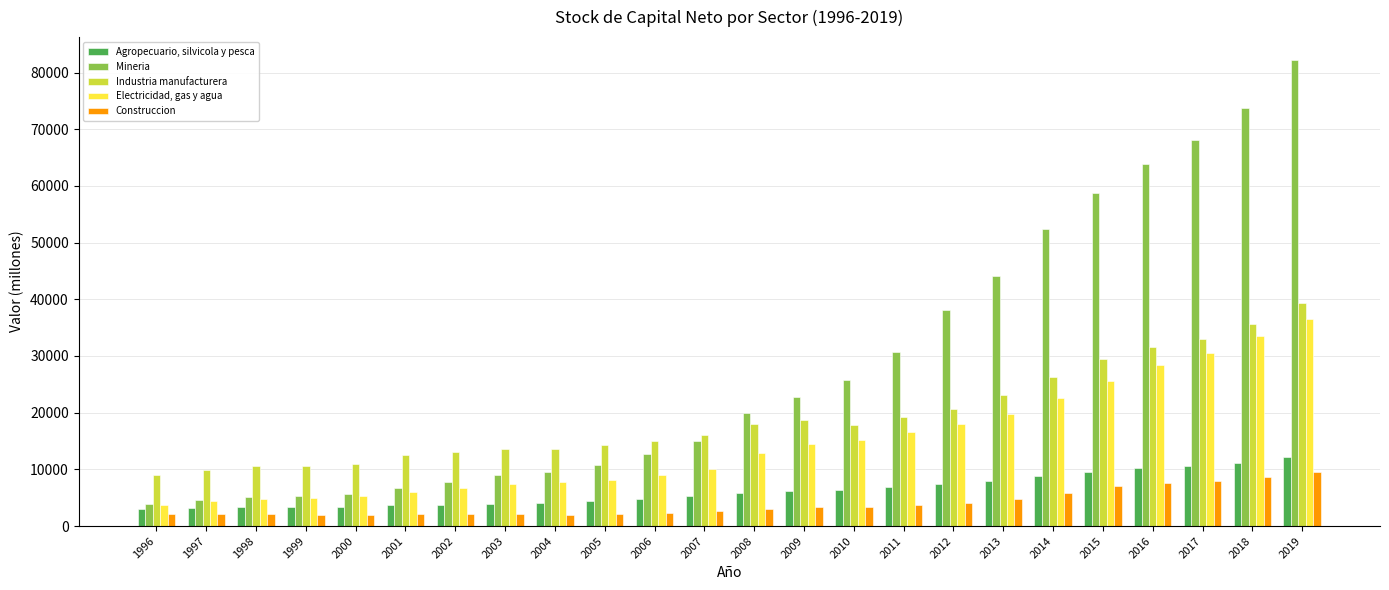

True or false: Agropecuario, silvicola y pesca has a value of 3273 at 1997.

True